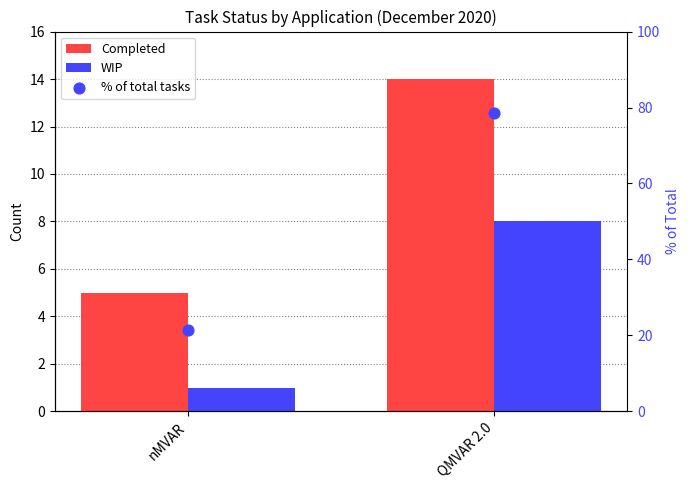

What are all the series names shown in the legend?

Completed, WIP, % of total tasks